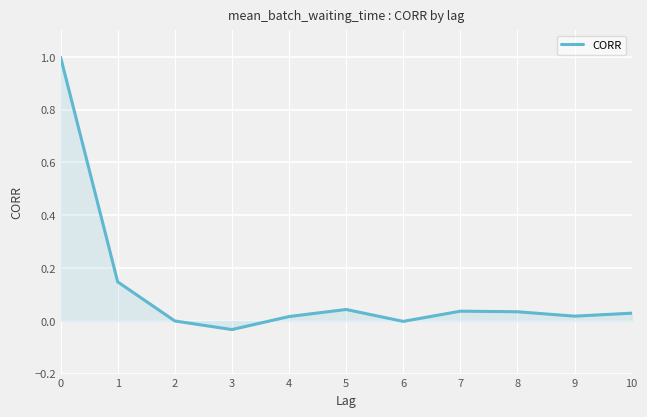

What is the change in value from 0 to 4?

-1.0